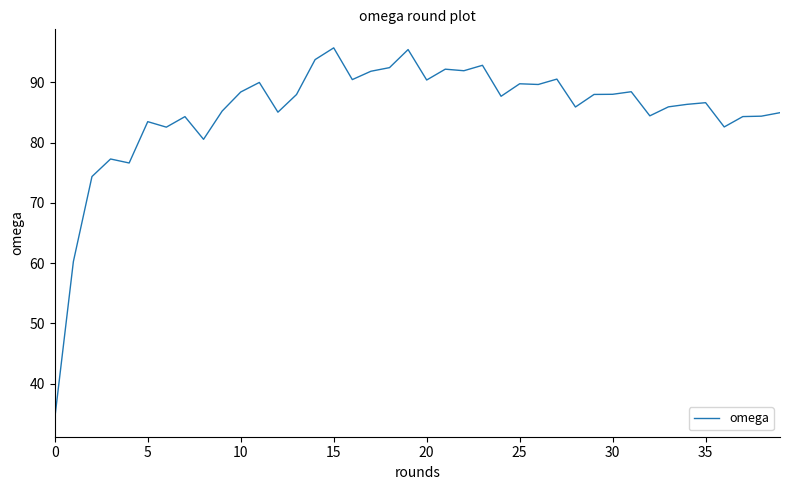

What is the sum of all values?

3405.4